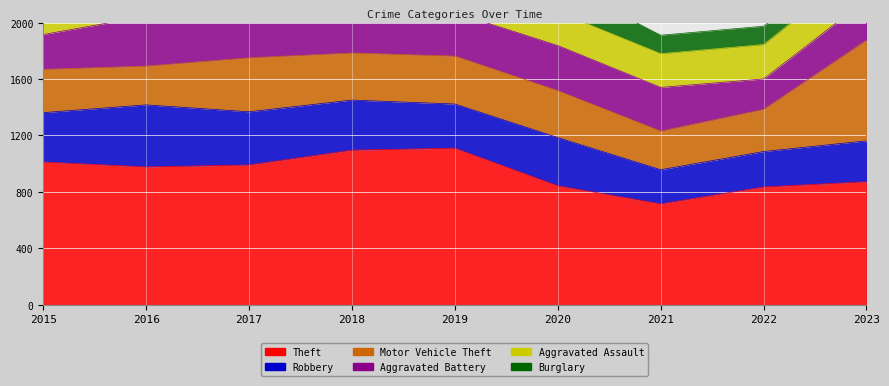

How many lines are shown in the chart?

6